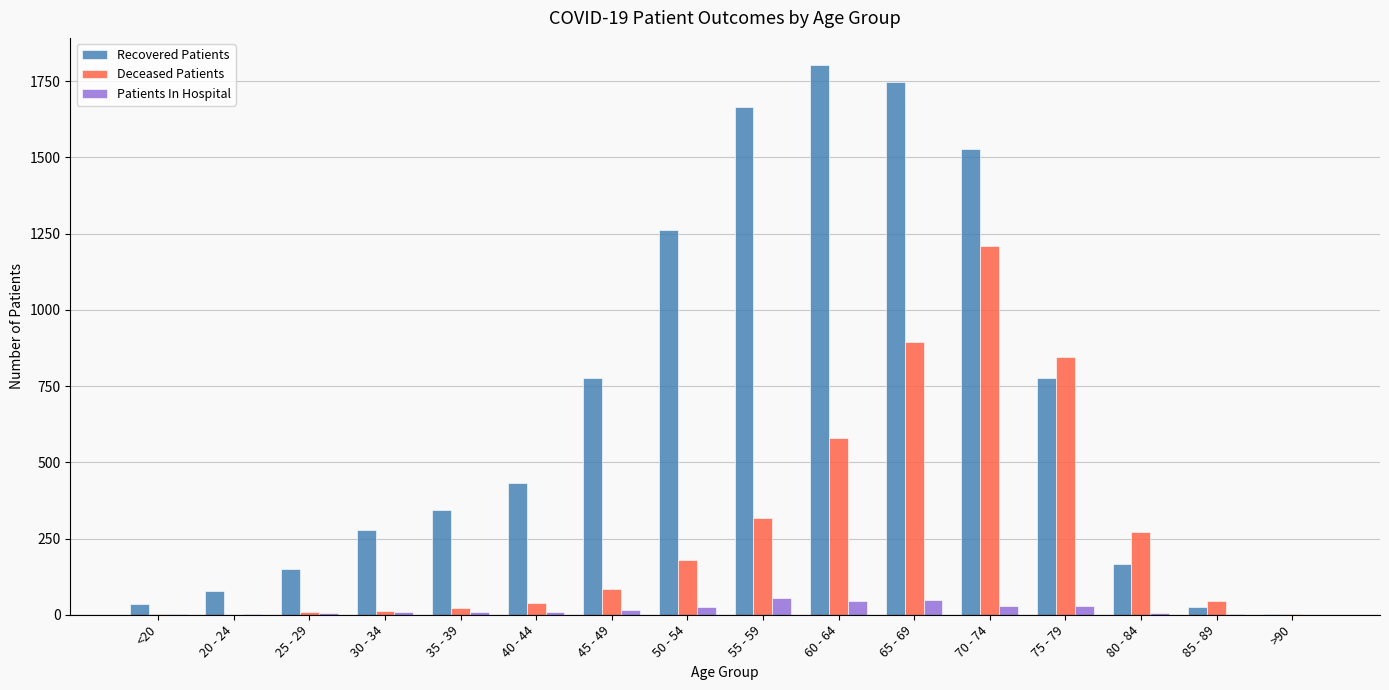

Where is Deceased Patients nearest to the value 605?

60 - 64